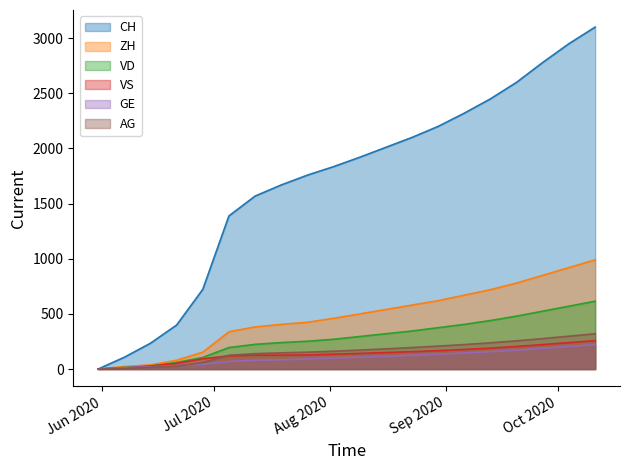

What position from the right is 2020-08-23?

8